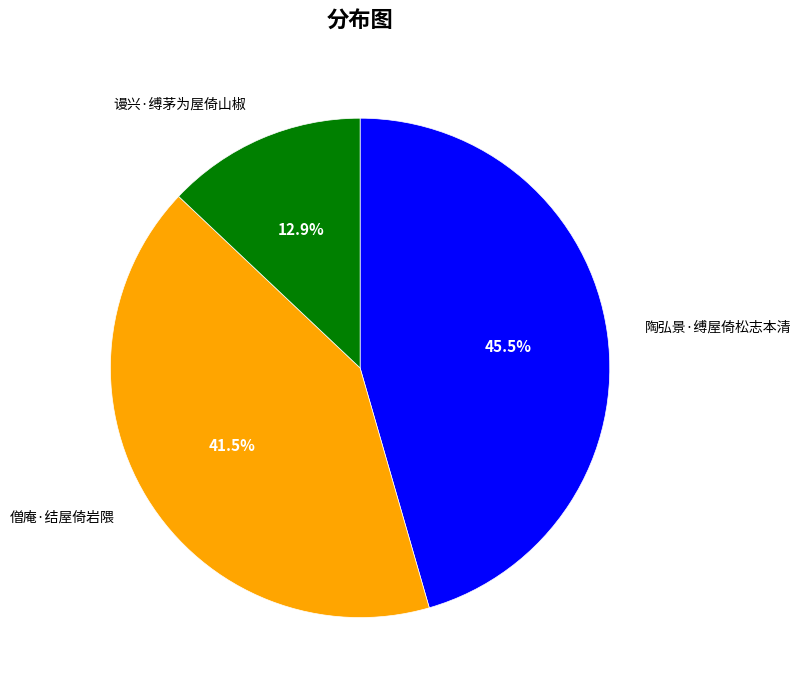

How many slices are in this pie chart?

3